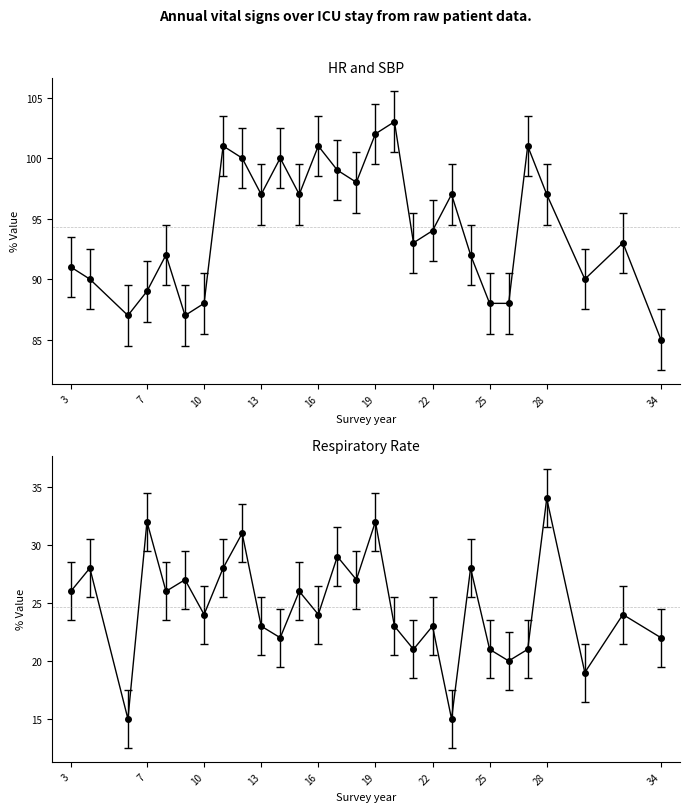

Is this an area chart (filled region under the line)?

No